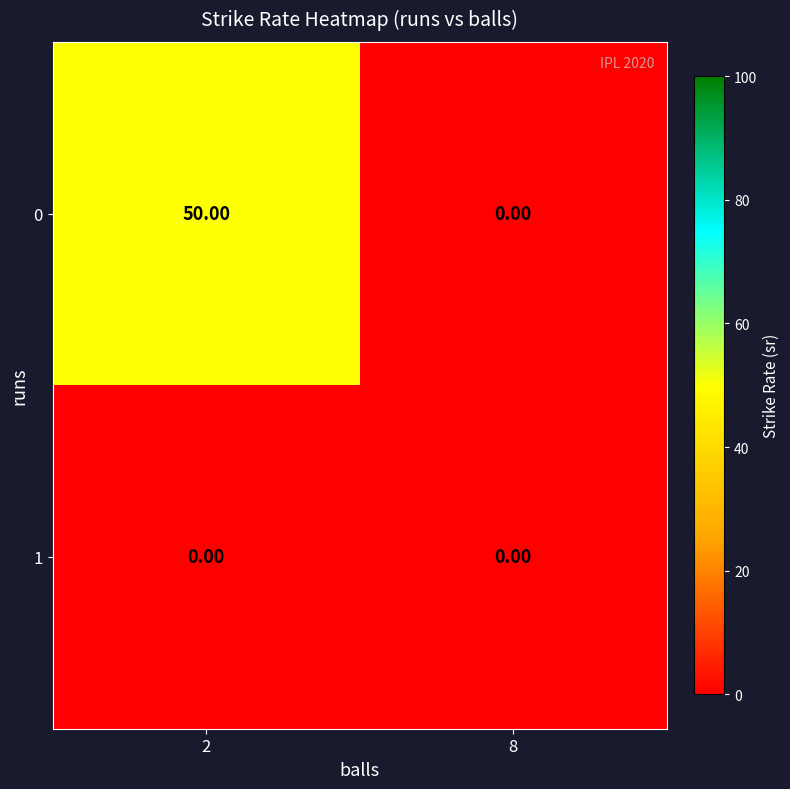

List the series in order of their overall mean, highest first.

0, 1